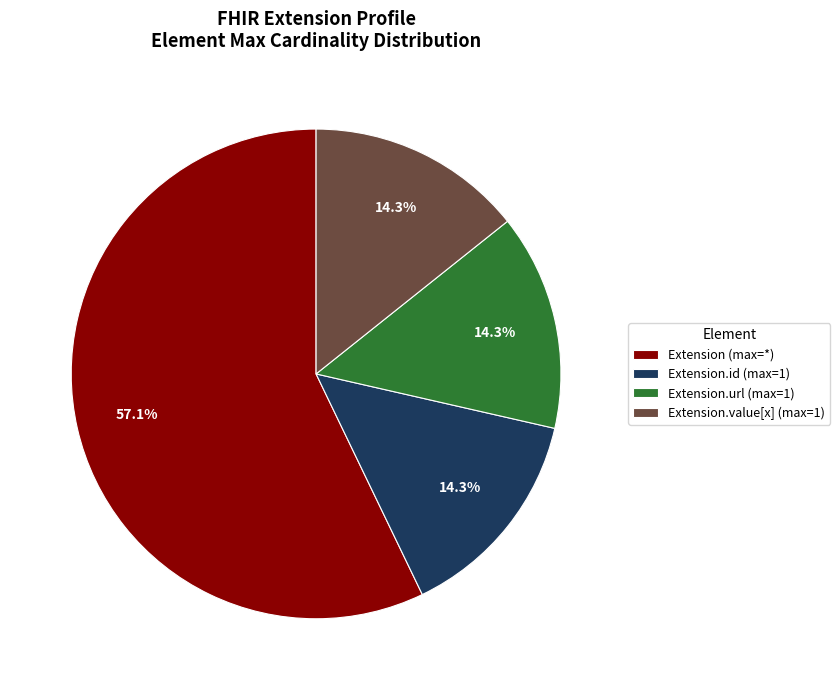

Do Extension.value[x] (max=1) and Extension.id (max=1) together represent more than half of the pie?

No